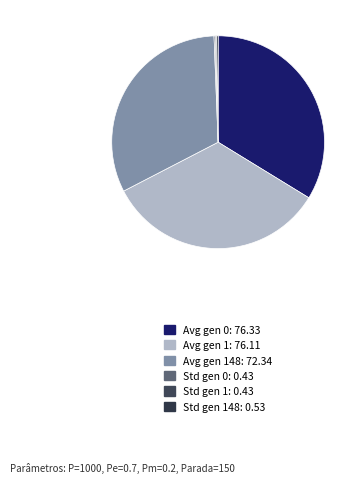

What is the largest slice in the pie chart?

gen 0 avg